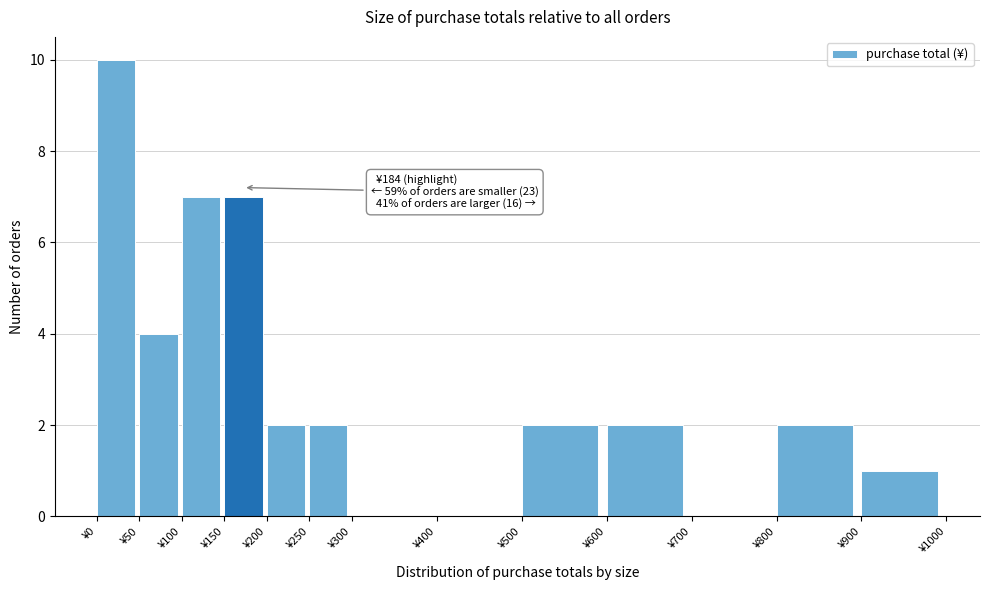

Over which range of the x-axis is the bar tallest?

0 to 50